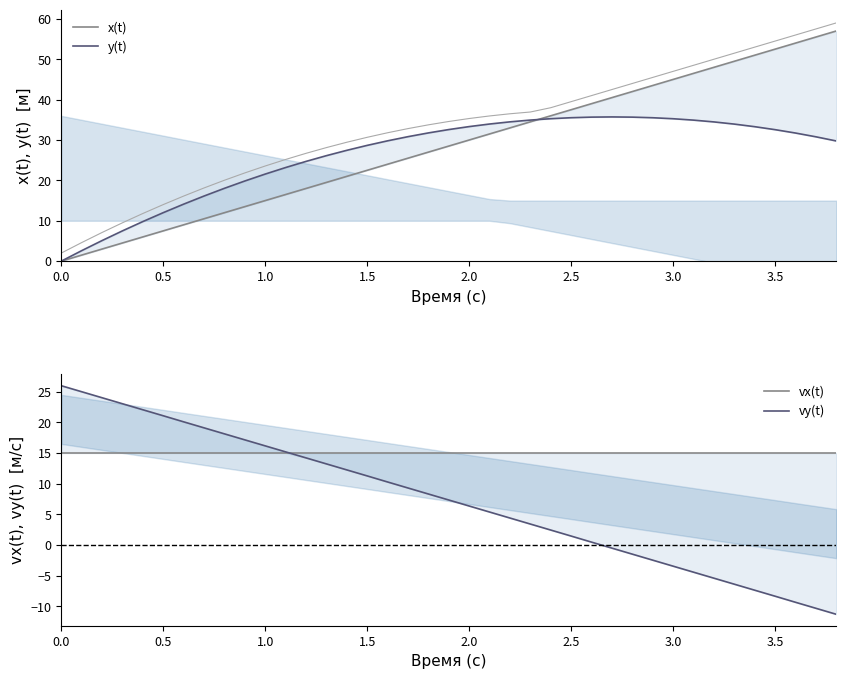

Reading right to left, list all the values displayed in this chart.

x(t): 57.0	55.5	54.0	52.5	51.0	49.5	48.0	46.5	45.0	43.5	42.0	40.5	39.0	37.5	36.0	34.5	33.0	31.5	30.0	28.5	27.0	25.5	24.0	22.5	21.0	19.5	18.0	16.5	15.0	13.5	12.0	10.5	9.0	7.5	6.0	4.5	3.0	1.5	0.0
y(t): 29.8	30.8	31.7	32.6	33.3	33.9	34.5	34.9	35.3	35.5	35.7	35.7	35.7	35.5	35.3	34.9	34.5	34.0	33.3	32.6	31.8	30.8	29.8	28.7	27.4	26.1	24.7	23.2	21.6	19.9	18.0	16.1	14.1	12.0	9.8	7.5	5.1	2.6	0.0
vx(t): 15.0	15.0	15.0	15.0	15.0	15.0	15.0	15.0	15.0	15.0	15.0	15.0	15.0	15.0	15.0	15.0	15.0	15.0	15.0	15.0	15.0	15.0	15.0	15.0	15.0	15.0	15.0	15.0	15.0	15.0	15.0	15.0	15.0	15.0	15.0	15.0	15.0	15.0	15.0
vy(t): -11.3	-10.3	-9.3	-8.3	-7.4	-6.4	-5.4	-4.4	-3.5	-2.5	-1.5	-0.5	0.5	1.5	2.4	3.4	4.4	5.4	6.4	7.3	8.3	9.3	10.3	11.3	12.2	13.2	14.2	15.2	16.2	17.1	18.1	19.1	20.1	21.1	22.1	23.0	24.0	25.0	26.0